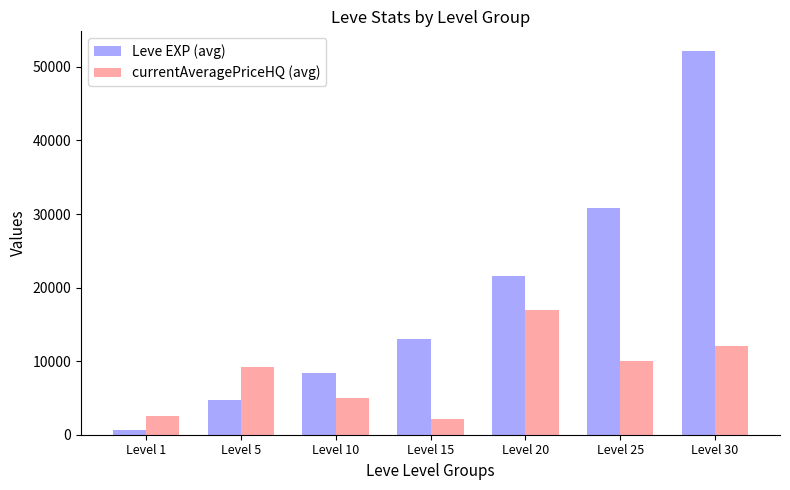

Is the value of currentAveragePriceHQ (avg) at Level 15 greater than the value of Leve EXP (avg) at Level 10?

No